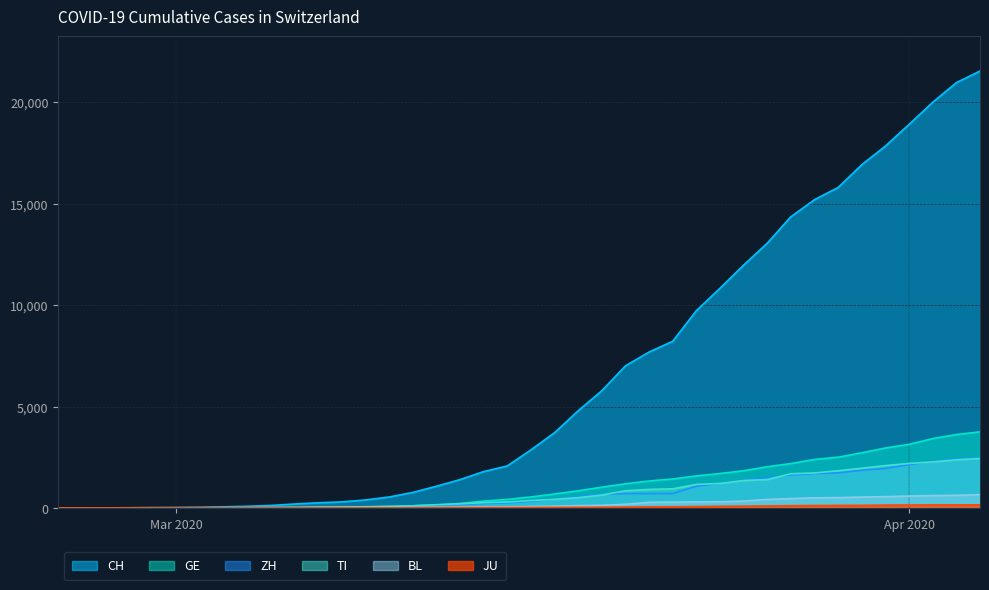

What value does the JU series have at 2020-03-15?

19